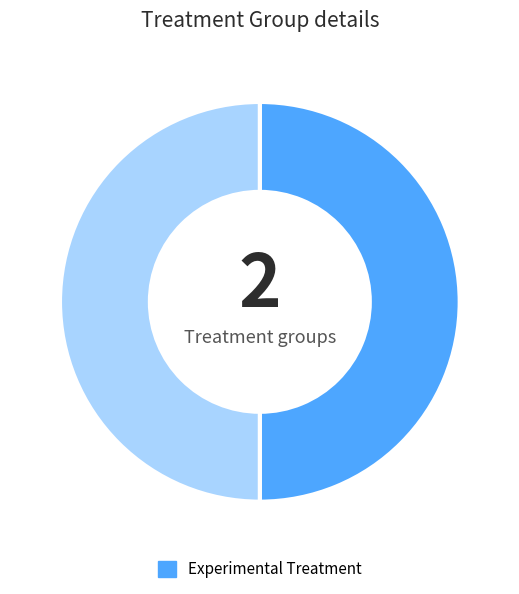

How many segments does this pie chart have?

2